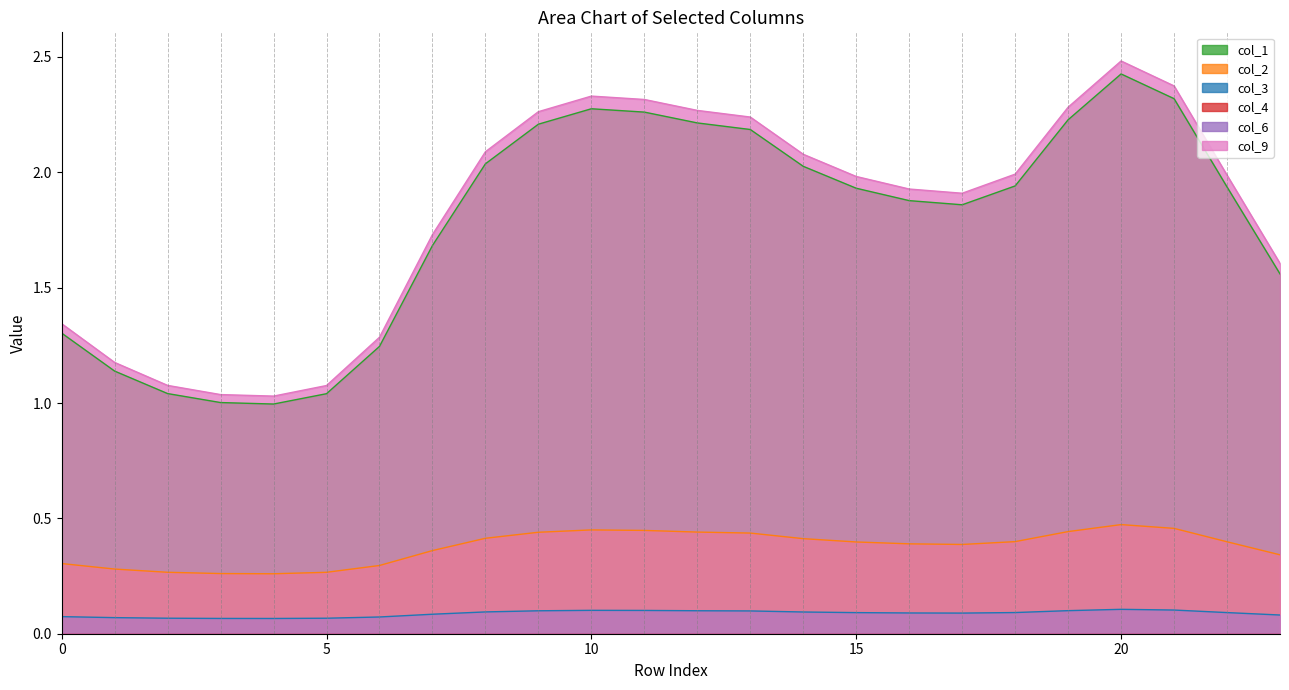

True or false: col_9 has a value of 1.9 at 1.

False